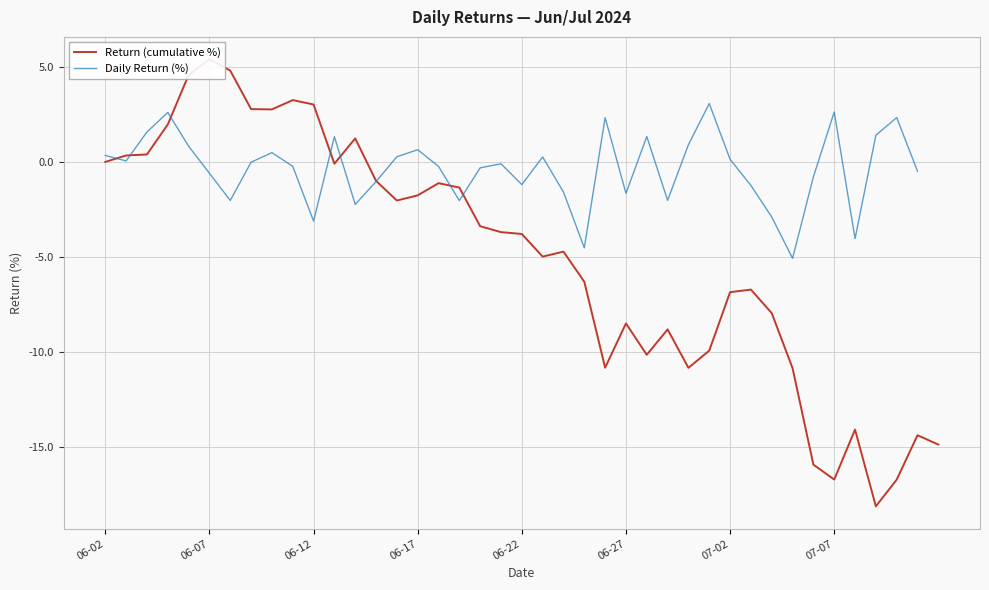

What is the greatest value displayed?

3.1